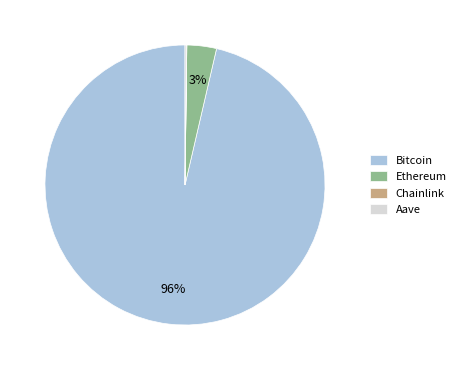

Which category has the biggest portion of the pie?

Bitcoin